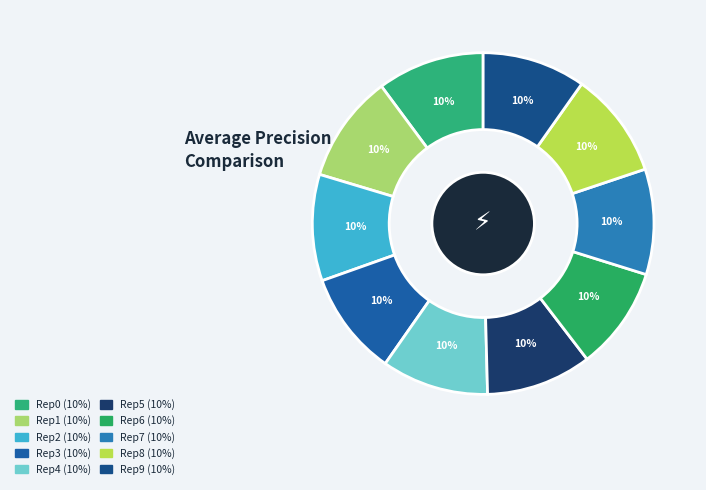

Is there any slice that represents more than half of the pie?

No